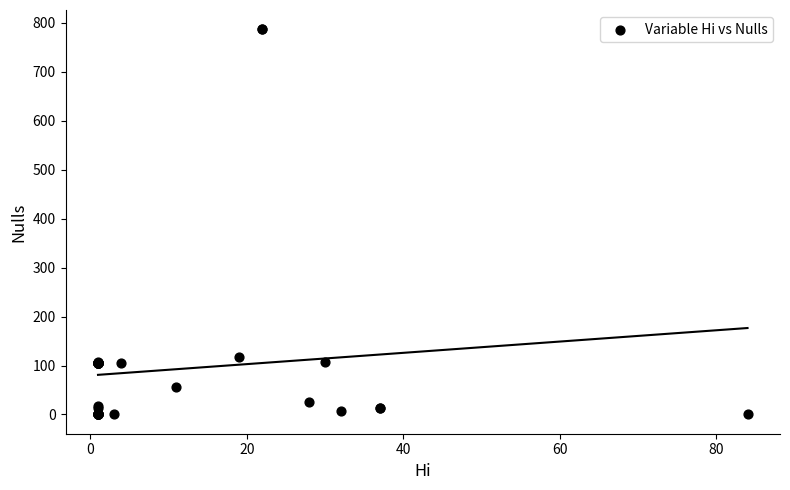

What Y value in the scatter plot is closest to 393?

117